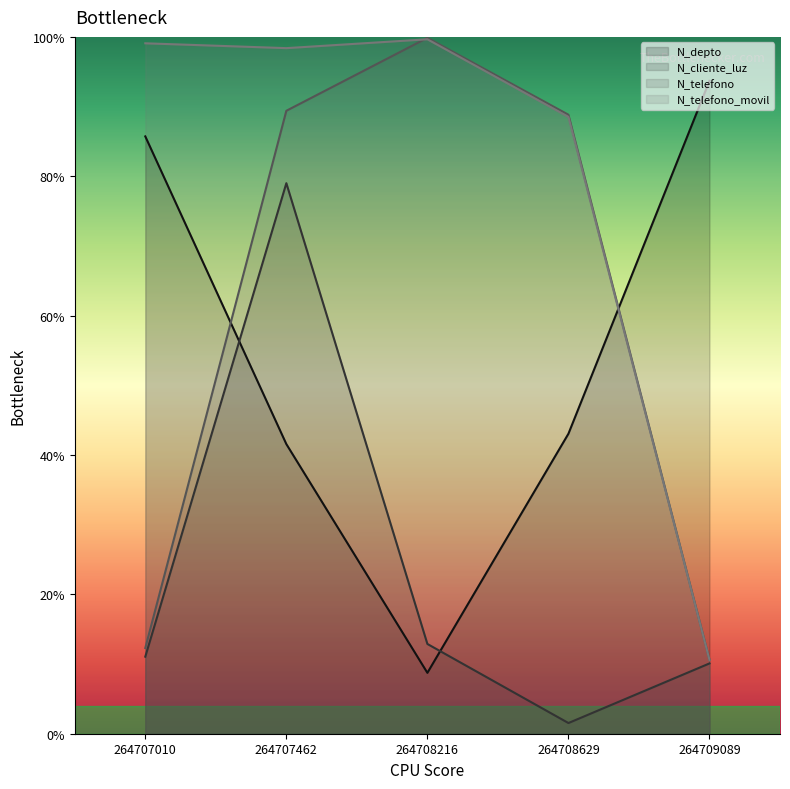

Which series has the largest range (max minus min)?

N_telefono